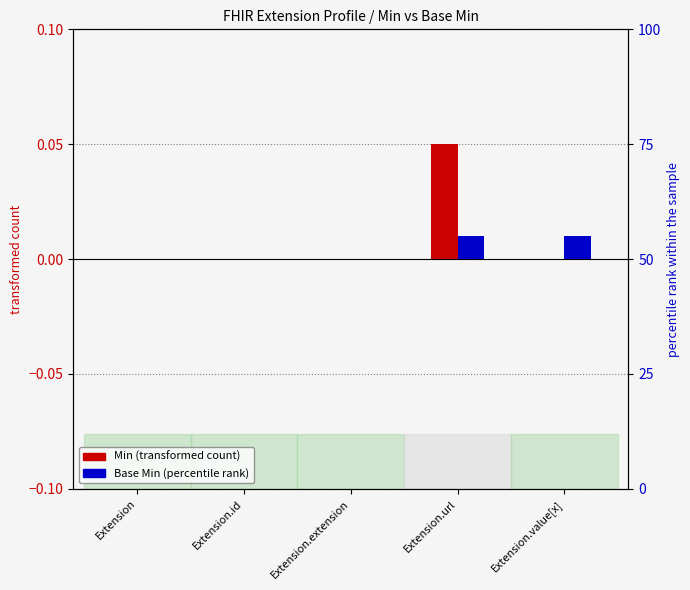

How many distinct data groups are displayed?

2